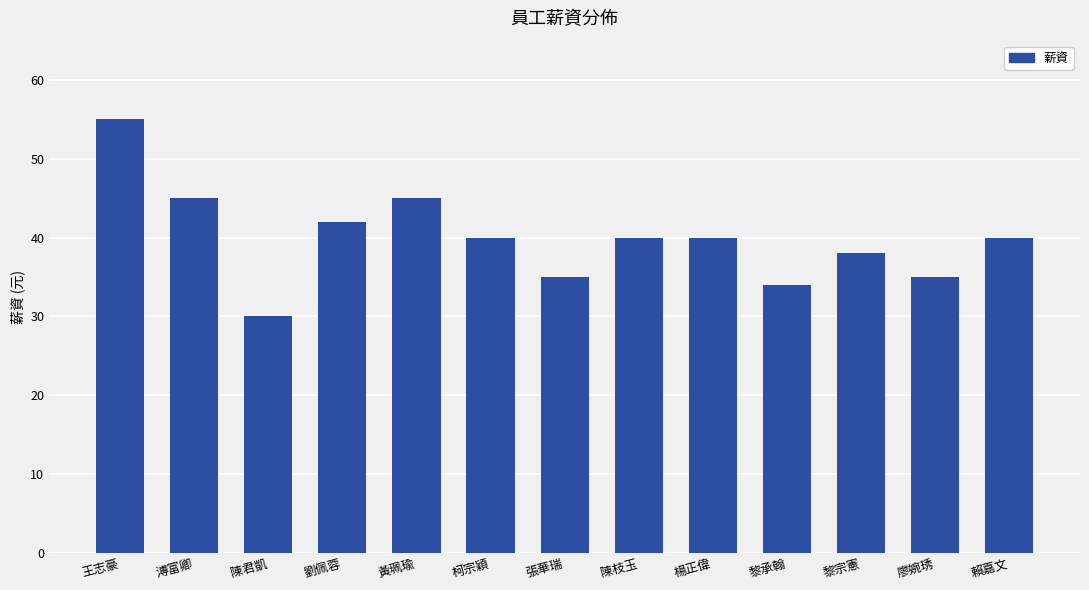

What is the label of the 4th bar from the left?

劉佩蓉